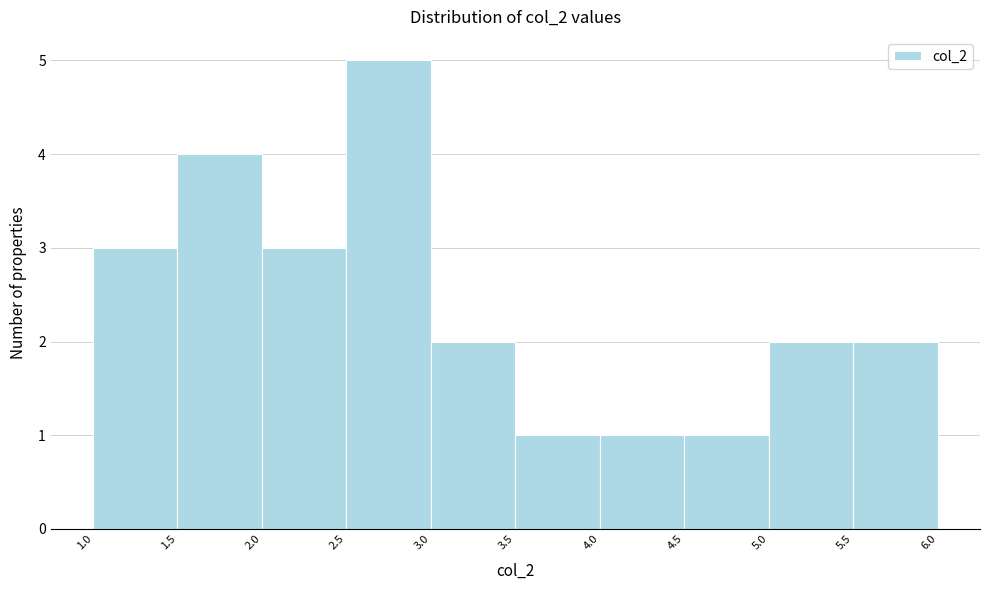

What is the height of the bar covering 2.5 to 3.0 on the x-axis? The values are not printed on the chart, so give them approximately, as read against the axis.

5